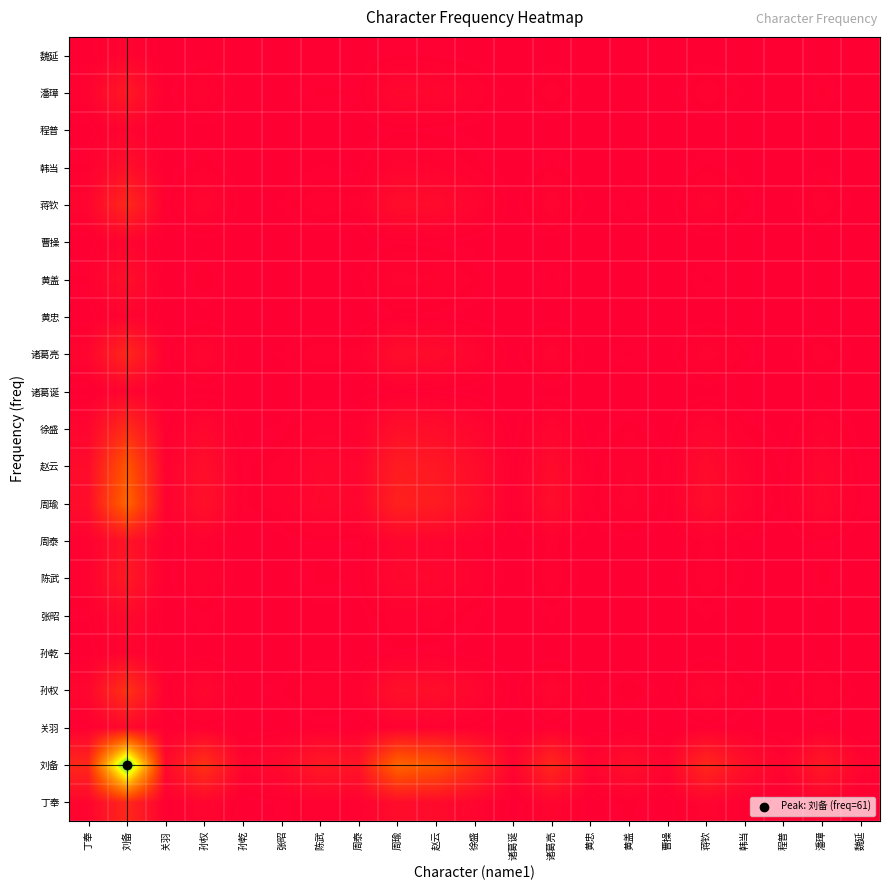

At which category does the chart reach its peak across all series?

刘备